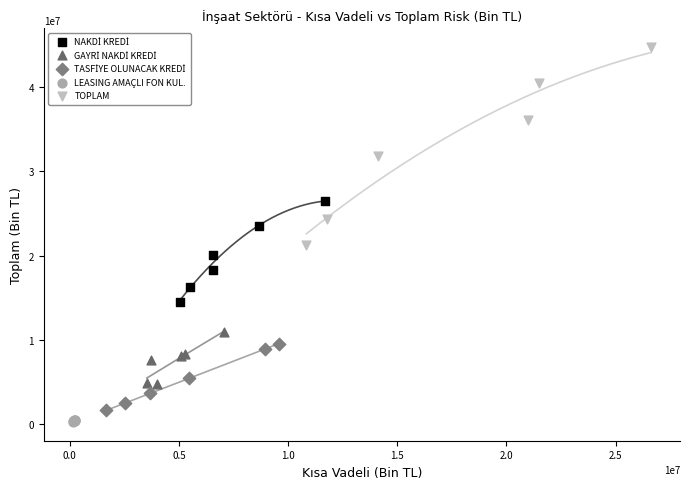

Which series reaches the maximum Y coordinate?

TOPLAM